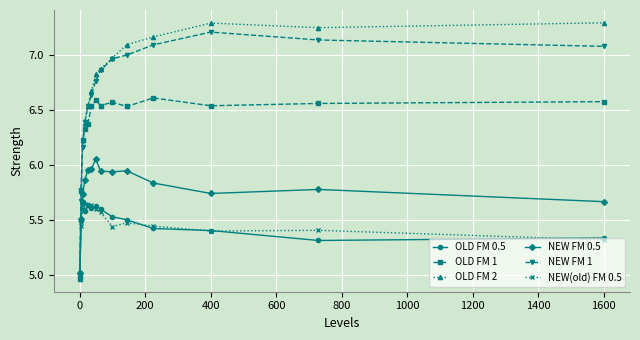

Which series has the widest spread of values?

OLD FM 2